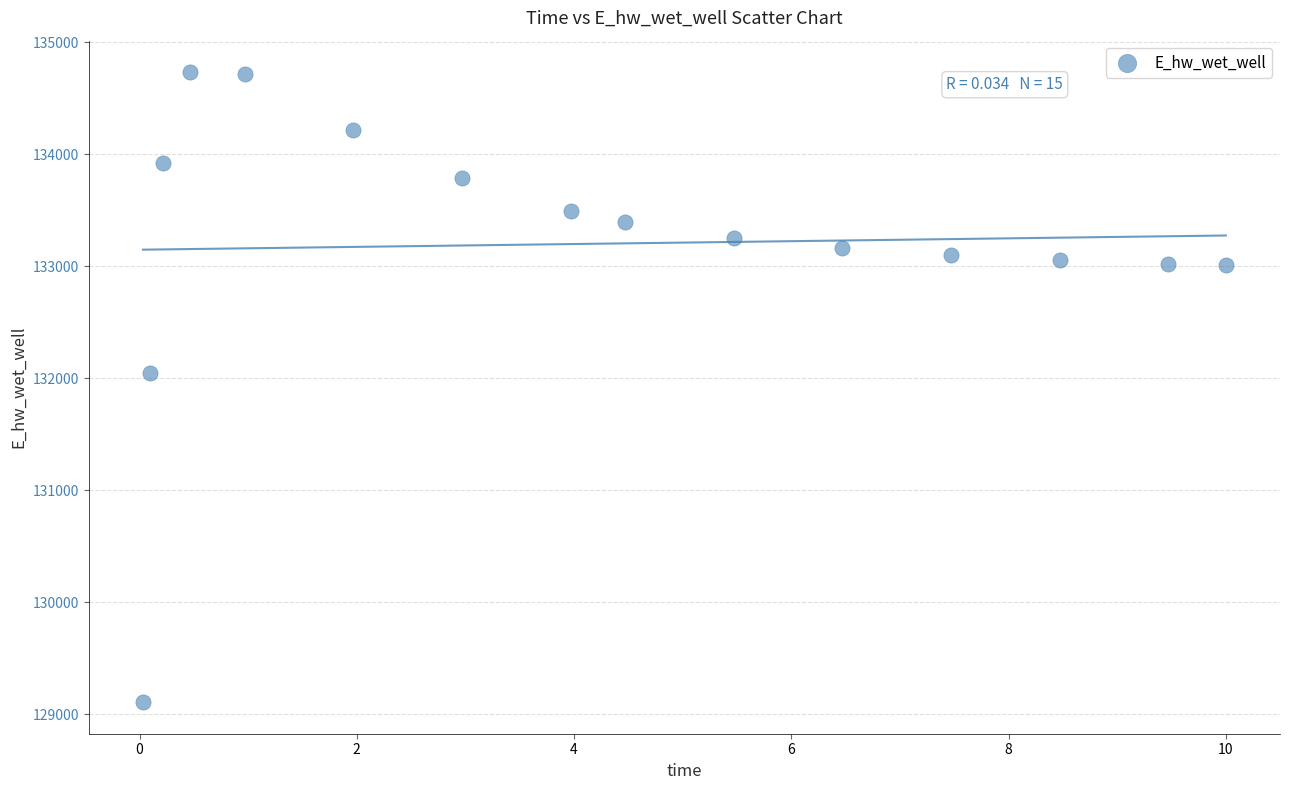

What is the range of Y values (max minus min)?

5623.1